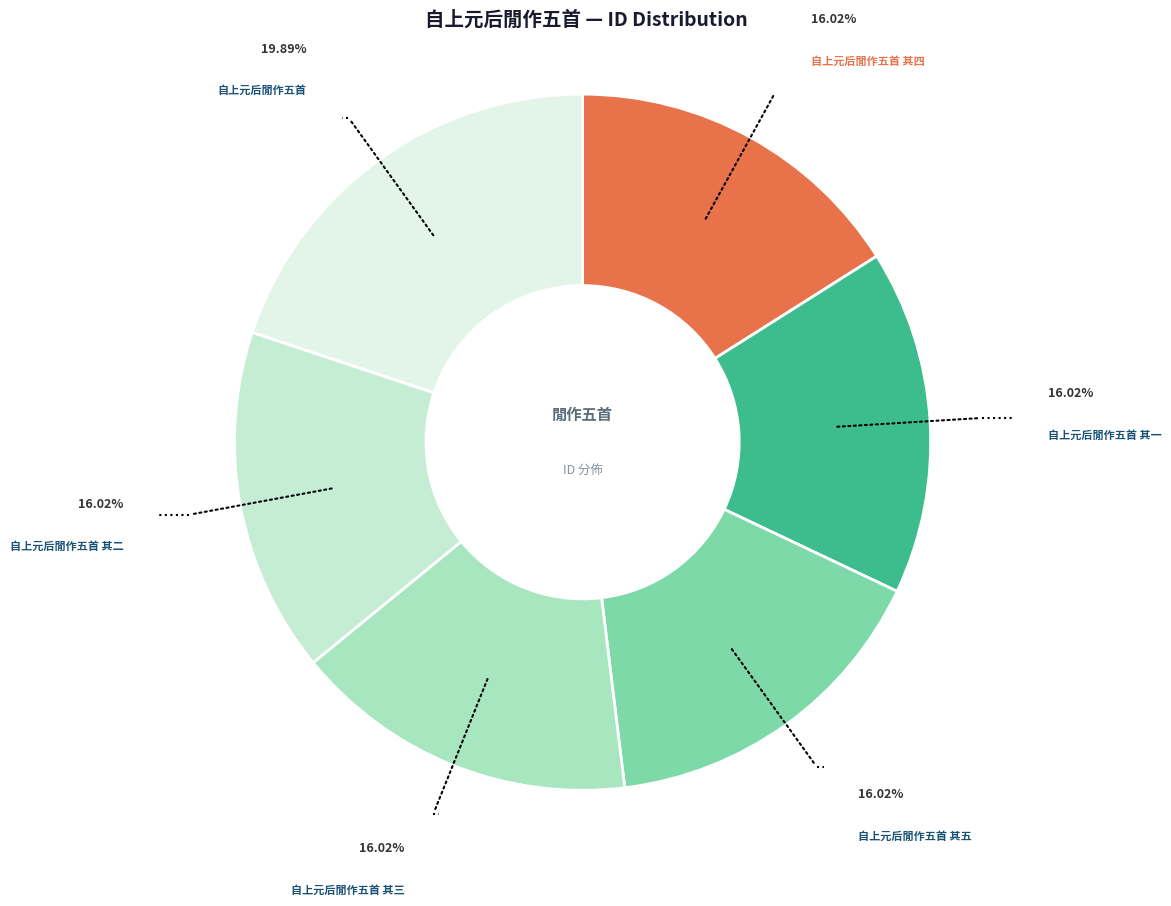

Count the number of slices in the pie.

6